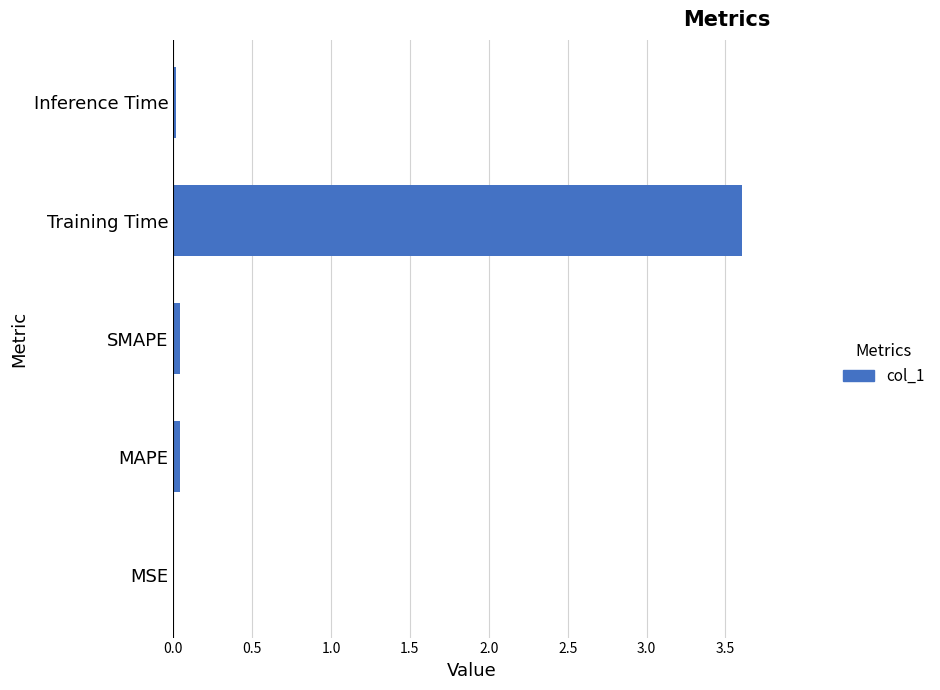

Which has a higher value, Training Time or Inference Time?

Training Time